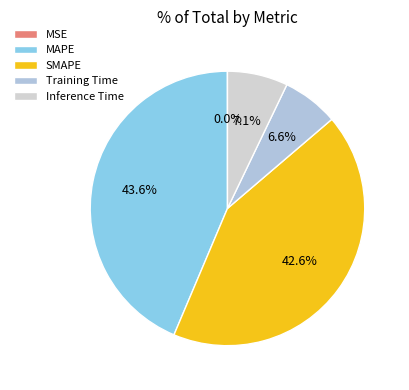

True or false: SMAPE accounts for 55% of the total.

False